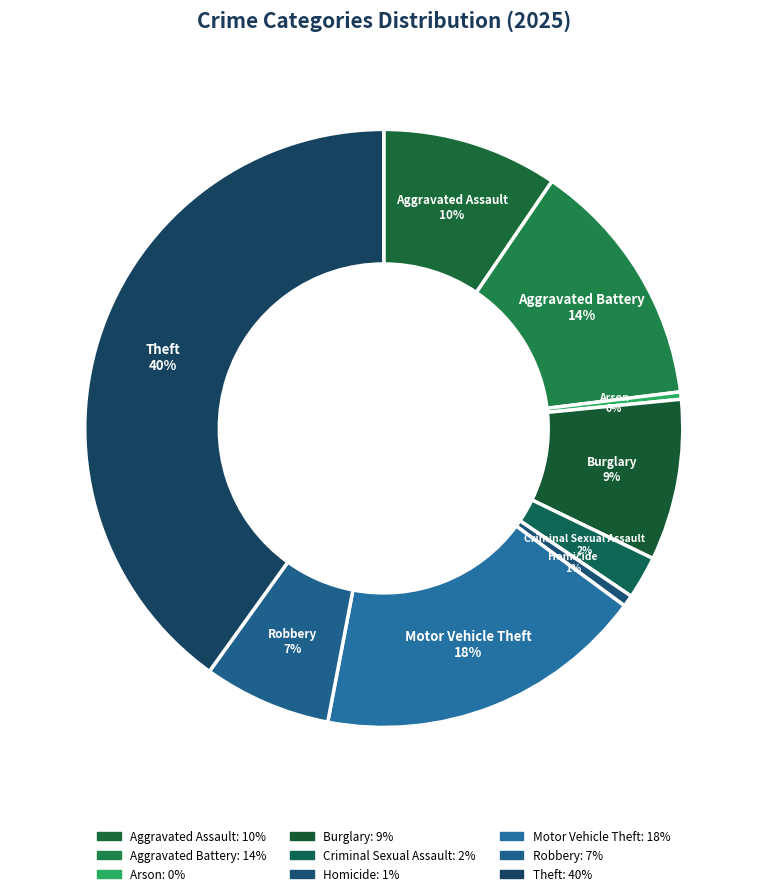

How many segments does this pie chart have?

9